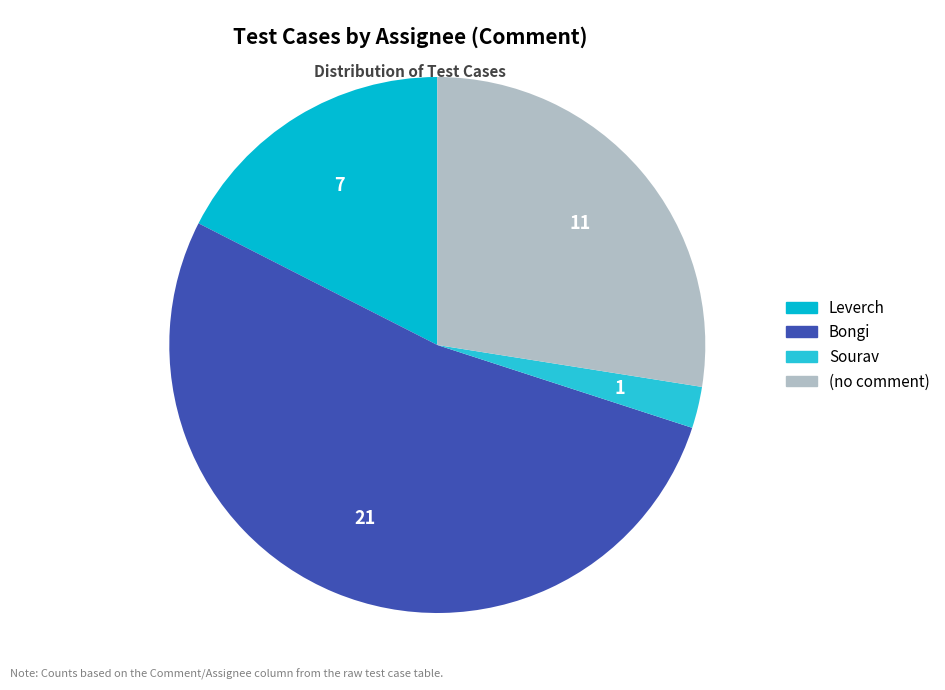

Is there any slice that represents more than half of the pie?

Yes